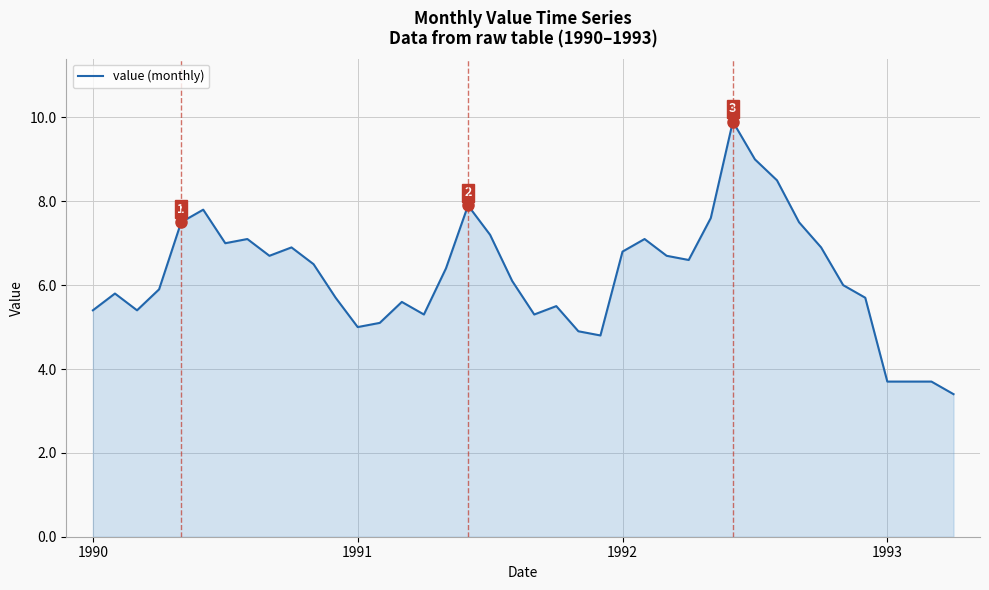

What is the difference between the maximum and minimum values?

6.5